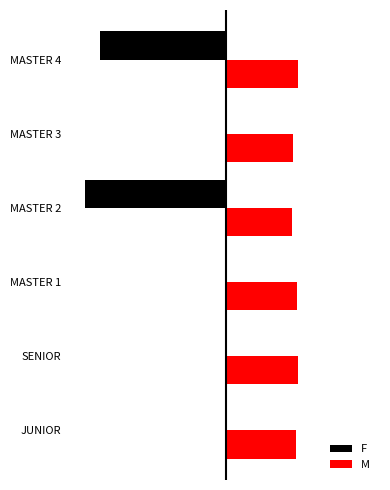

What are all the series names shown in the legend?

F, M